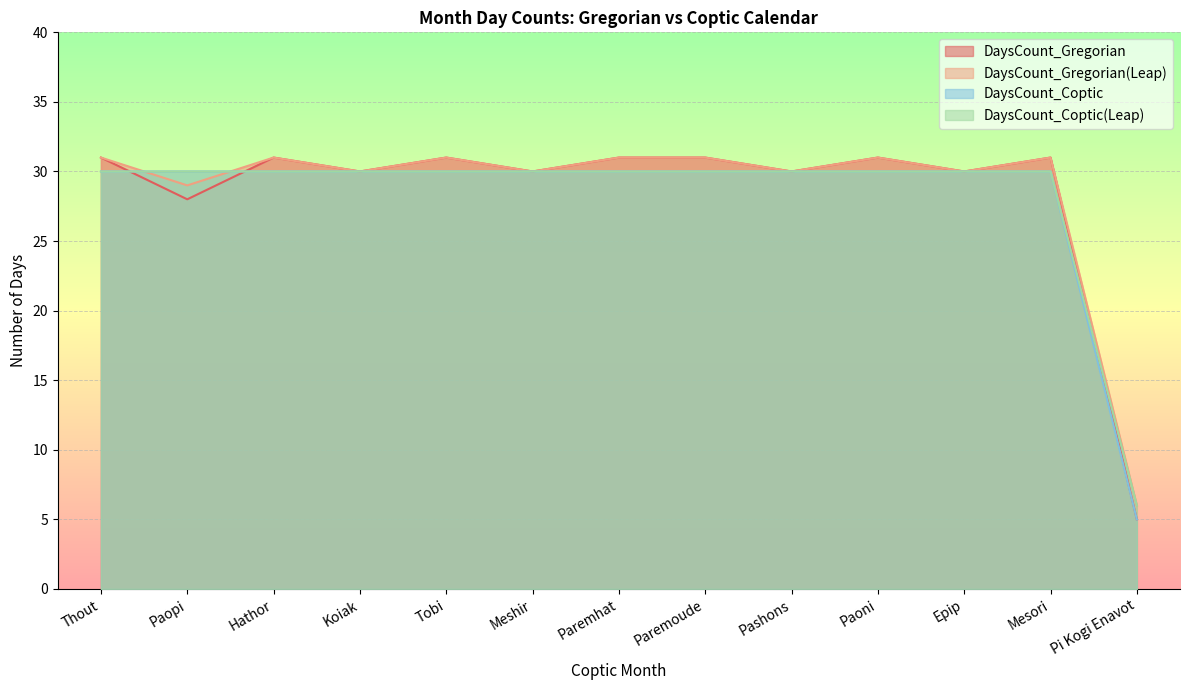

Which has a higher value, Pashons or Paremoude?

Paremoude